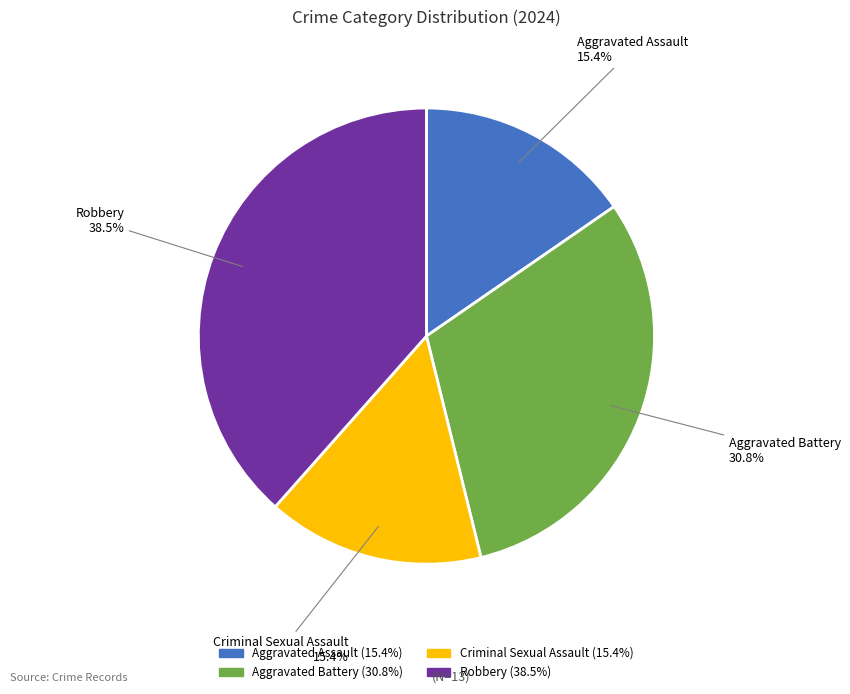

The Criminal Sexual Assault slice represents 15% of the pie. True or false?

True